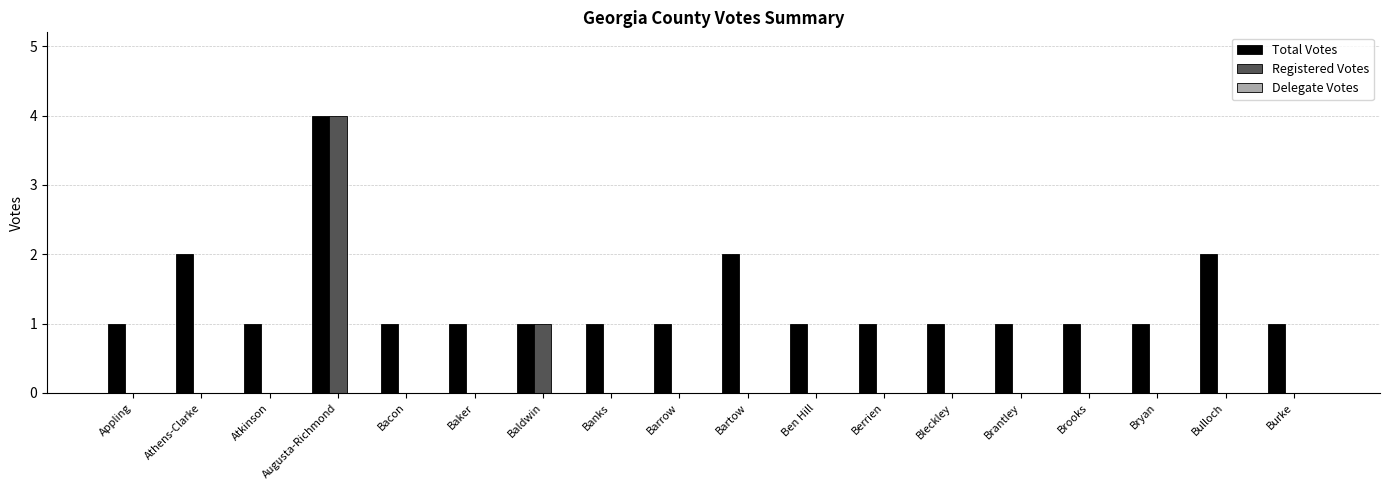

The Registered Votes series shows 2 at Appling. True or false?

False